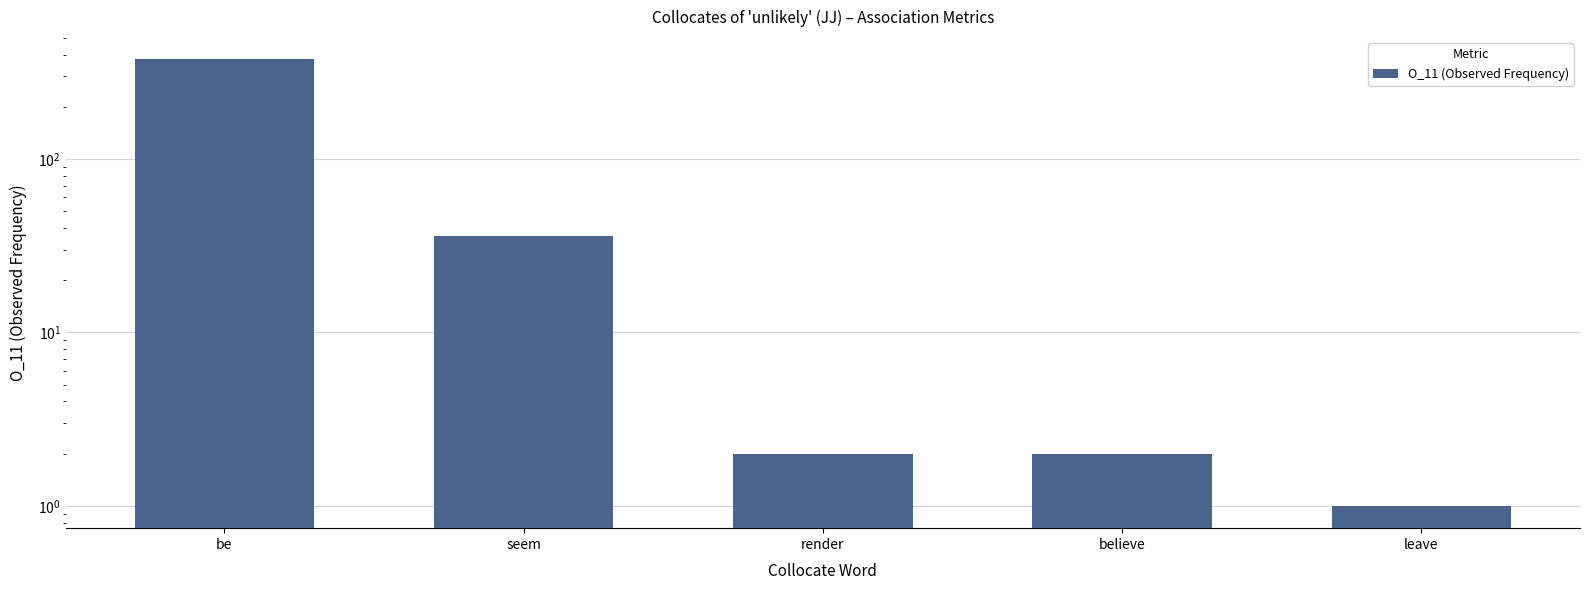

Does the chart contain stacked bars?

No